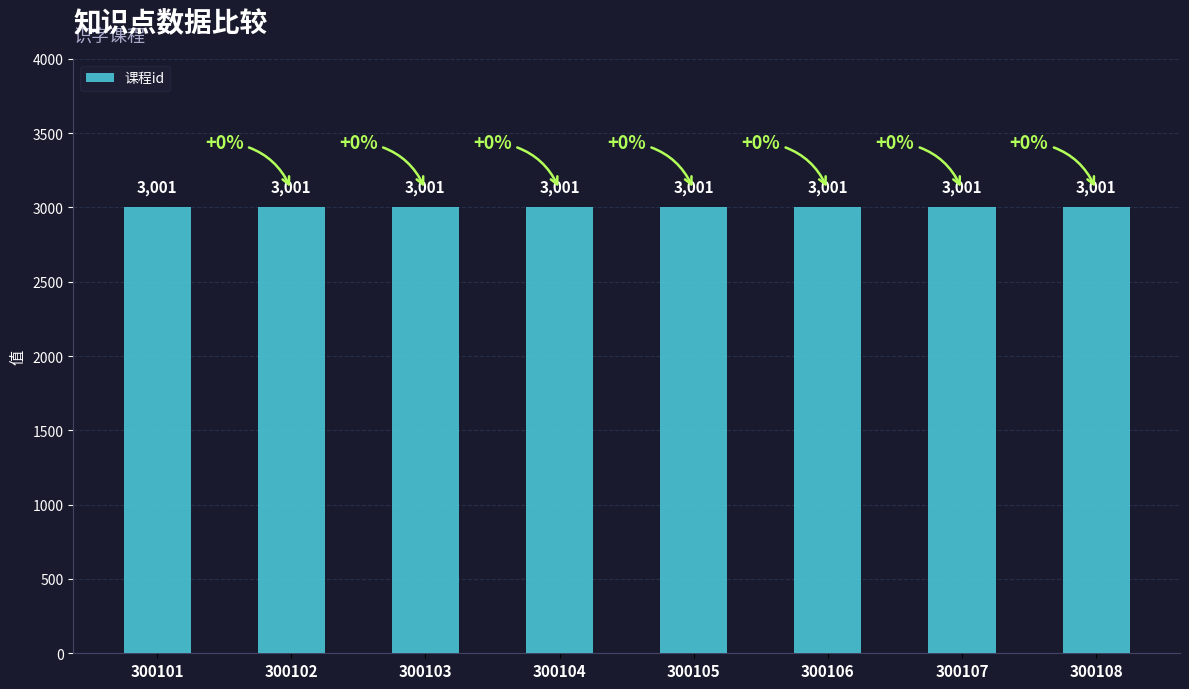

How many groups of bars are there?

8